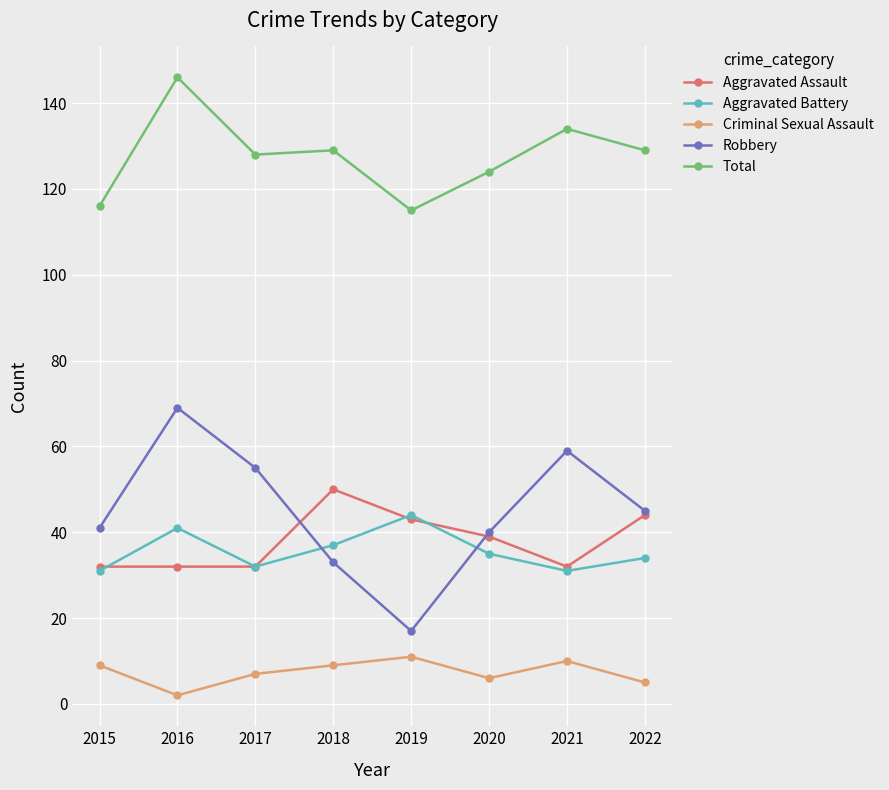

Rank the series by their maximum value, from highest to lowest.

Total, Robbery, Aggravated Assault, Aggravated Battery, Criminal Sexual Assault